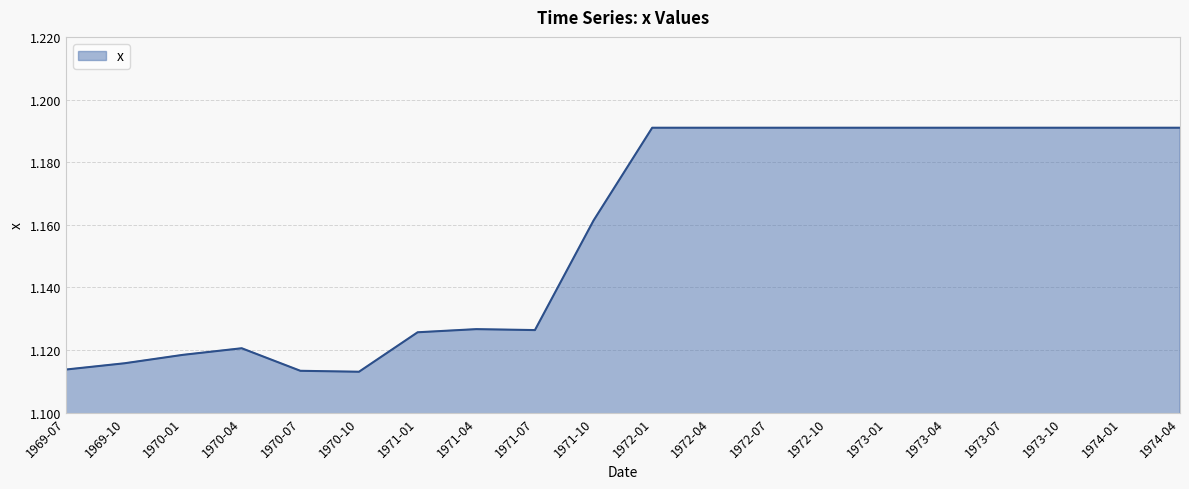

Between 1970-10 and 1969-10, which is larger?

1969-10